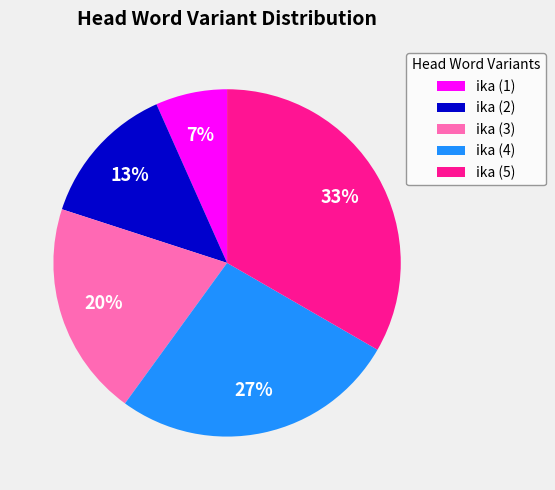

Which category has the smallest portion of the pie?

ika (1)